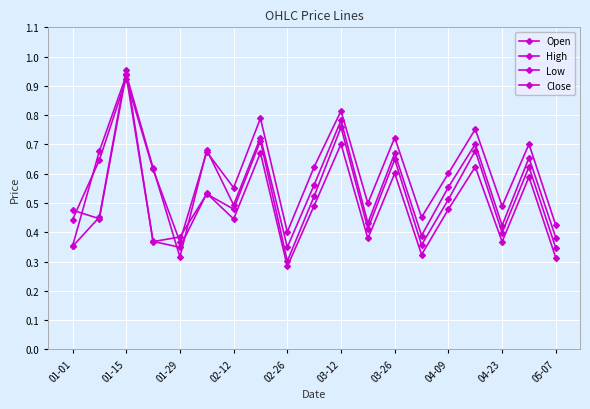

Count the High values in the range 0 to 1.

19